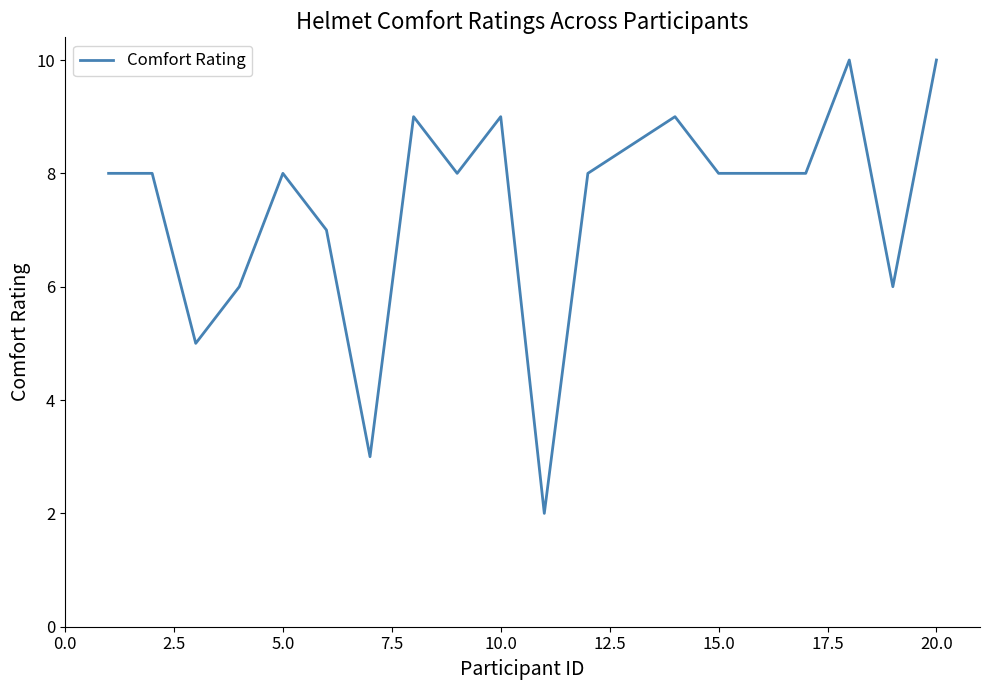

What is the difference between the maximum and minimum values?

8